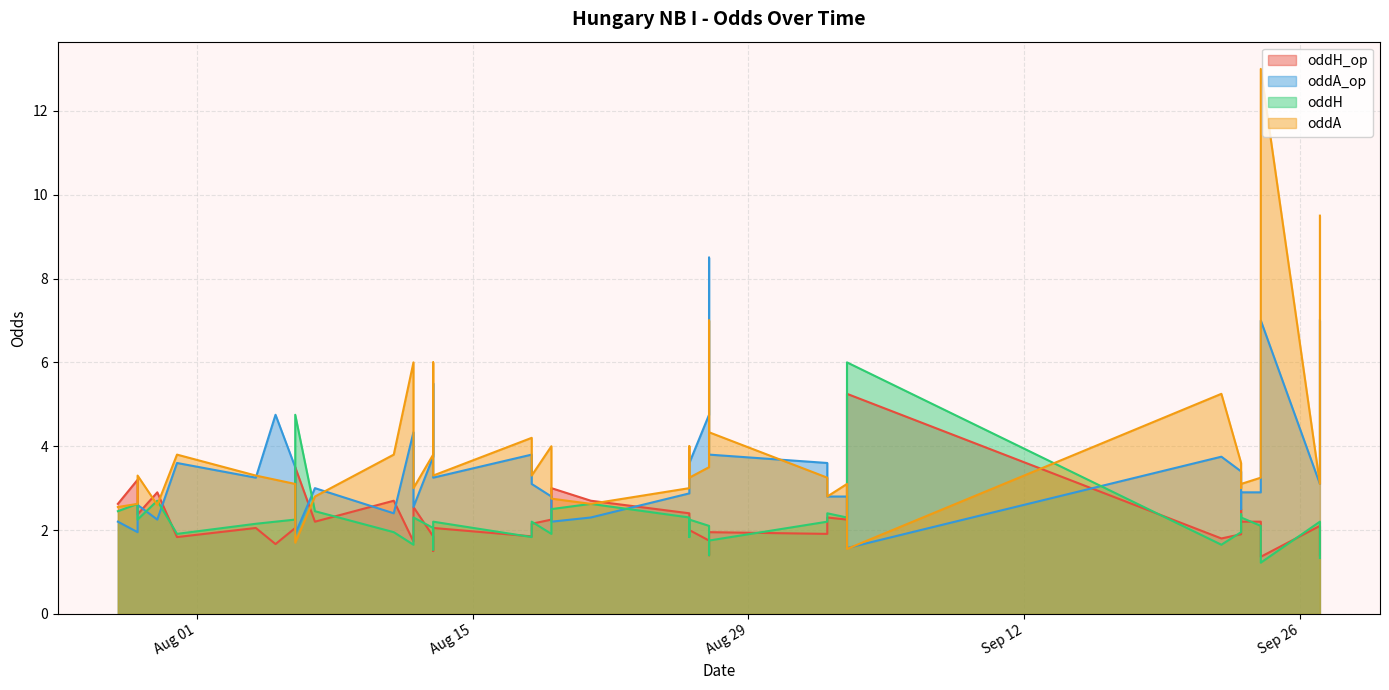

How many intersections are there between oddA_op and oddH?

11